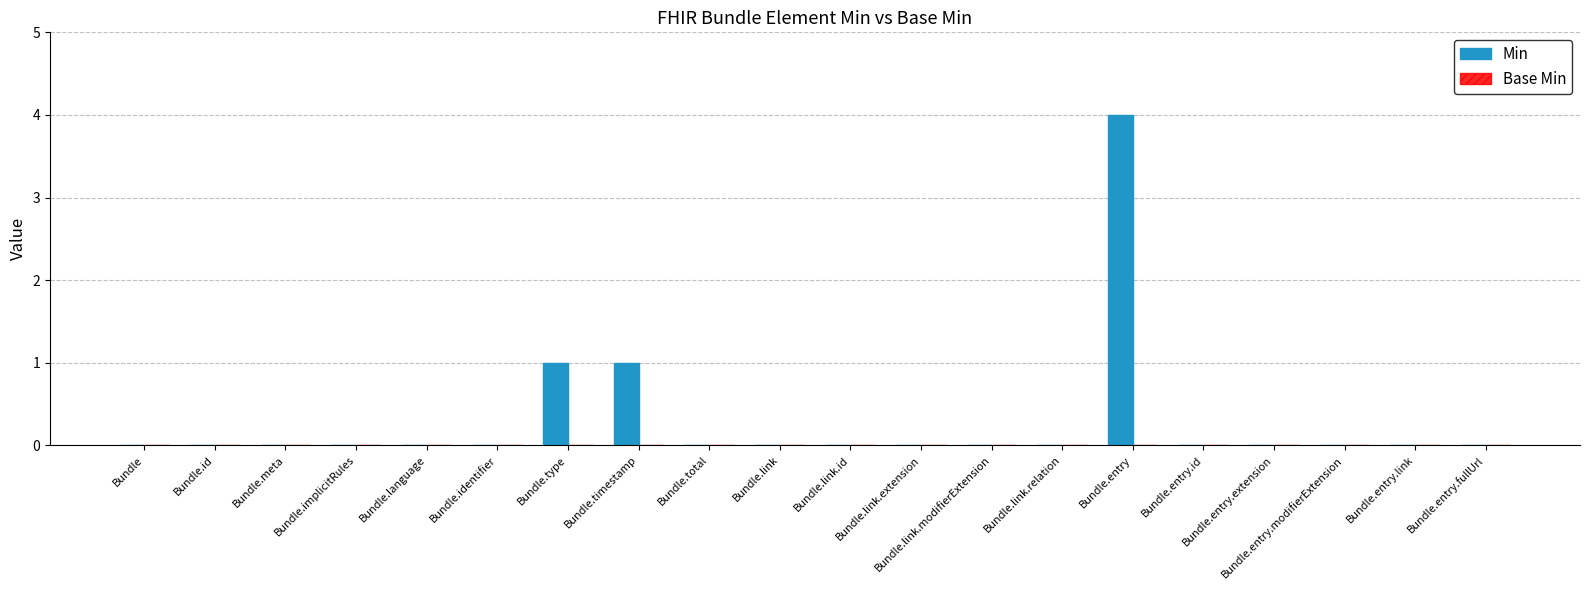

Is it true that the value at Bundle.entry.fullUrl is 0?

True